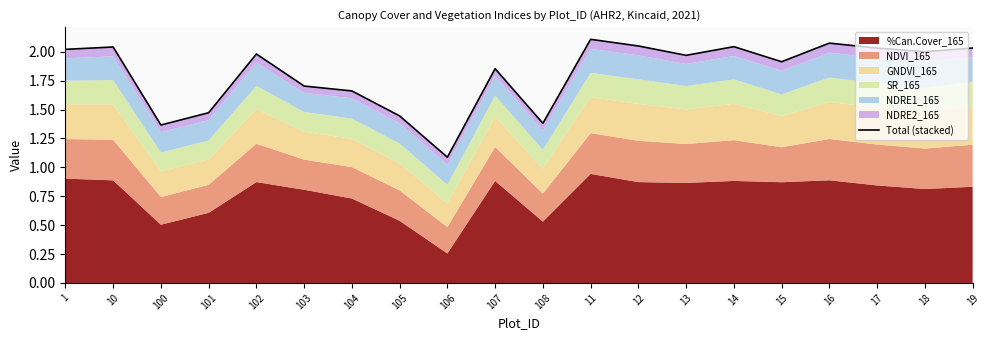

What is the label of the 20th point from the left?

19